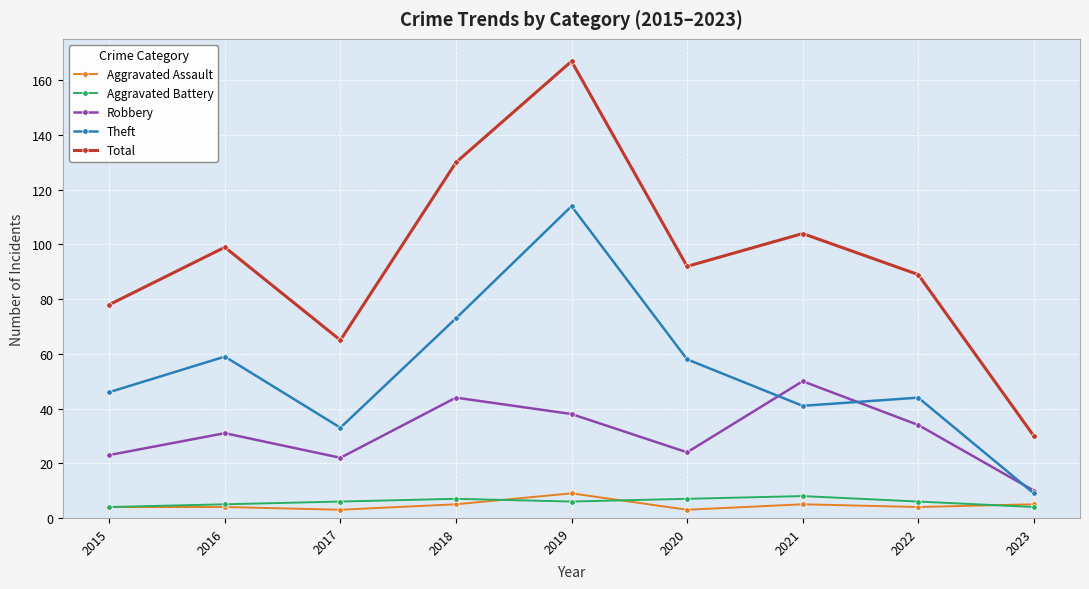

How many data points does each series have?

9